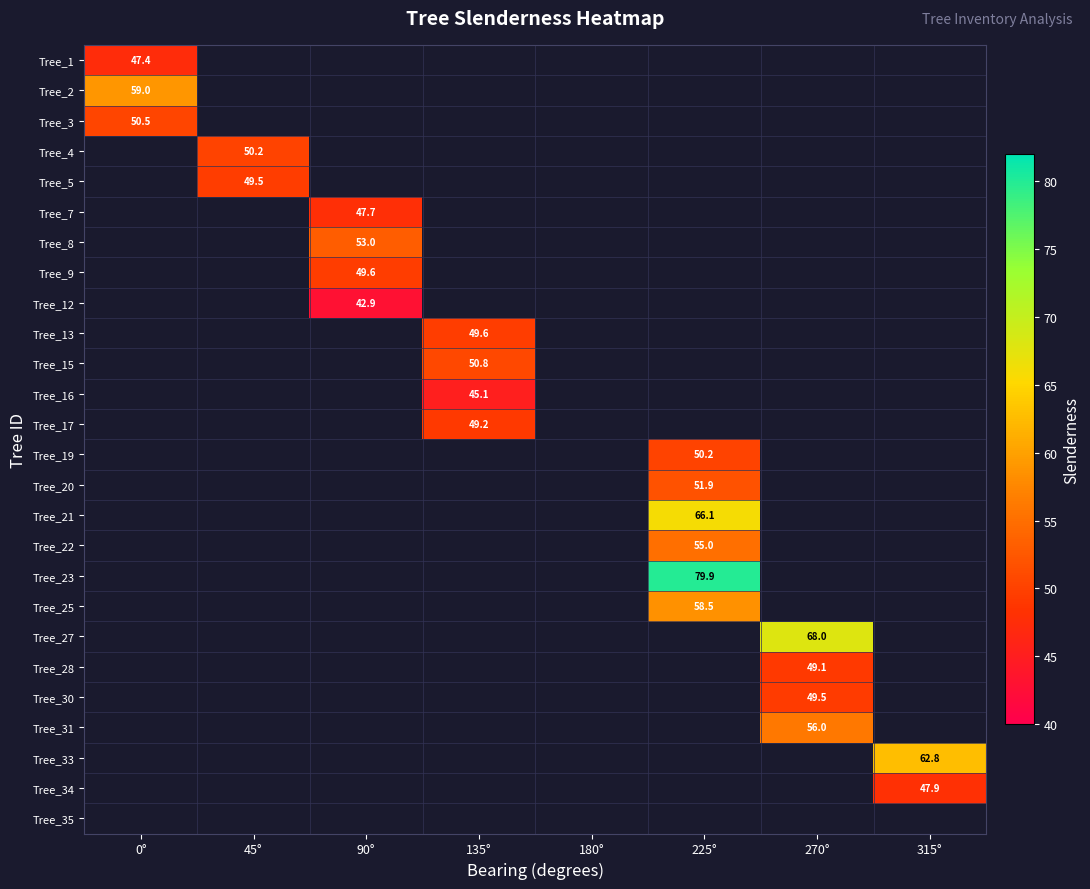

List the series in order of their overall mean, lowest first.

Tree_1, Tree_2, Tree_3, Tree_4, Tree_5, Tree_7, Tree_8, Tree_9, Tree_12, Tree_13, Tree_15, Tree_16, Tree_17, Tree_19, Tree_20, Tree_21, Tree_22, Tree_23, Tree_25, Tree_27, Tree_28, Tree_30, Tree_31, Tree_33, Tree_34, Tree_35